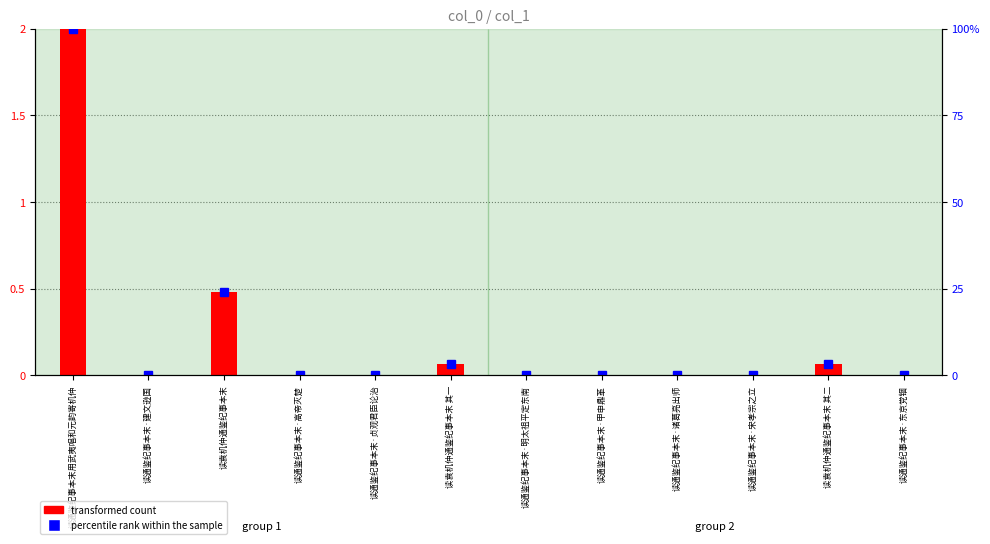

What is the sum of the transformed count values at 读袁机仲通鉴纪事本末 and 读通鉴纪事本末·明太祖平定东南?

0.5